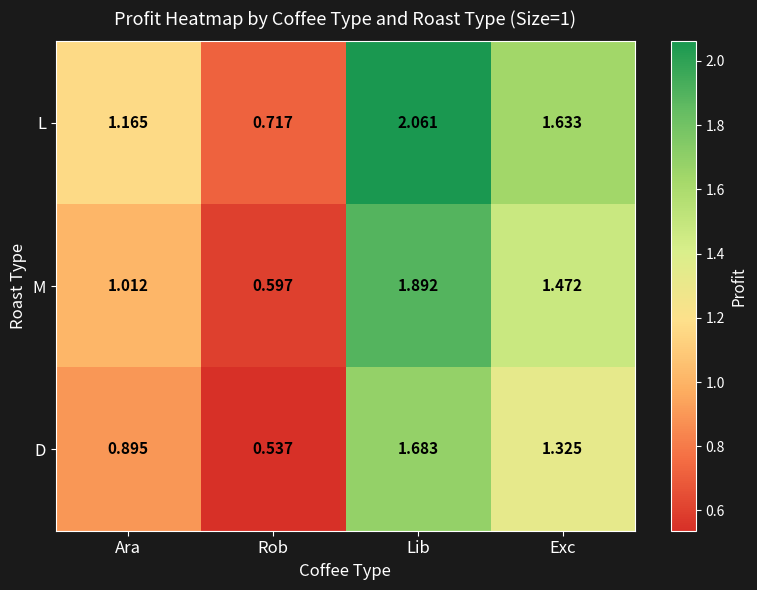

At which label does L first exceed 1?

Ara